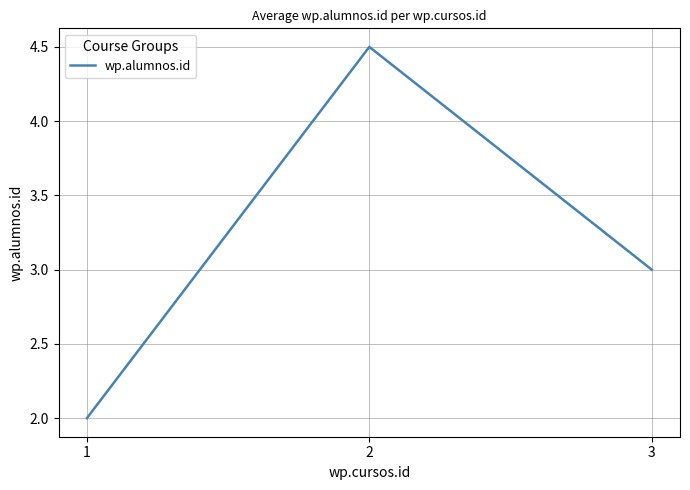

What is the maximum value shown in the chart?

4.5